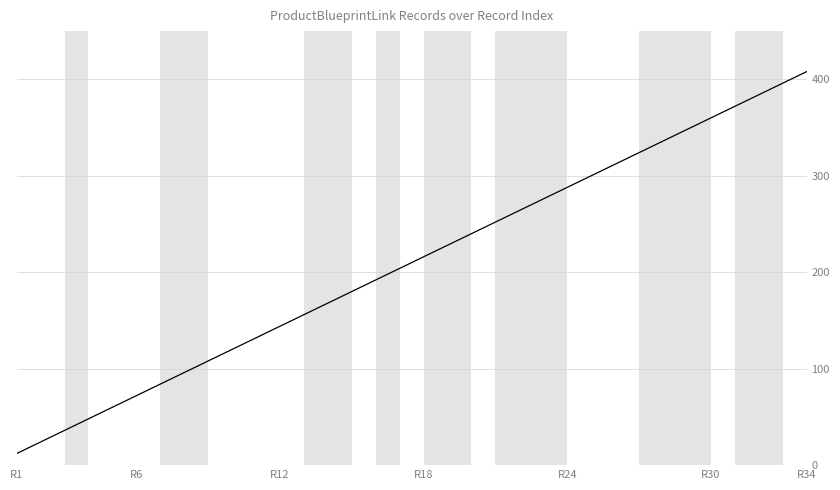

What is the maximum value shown in the chart?

408